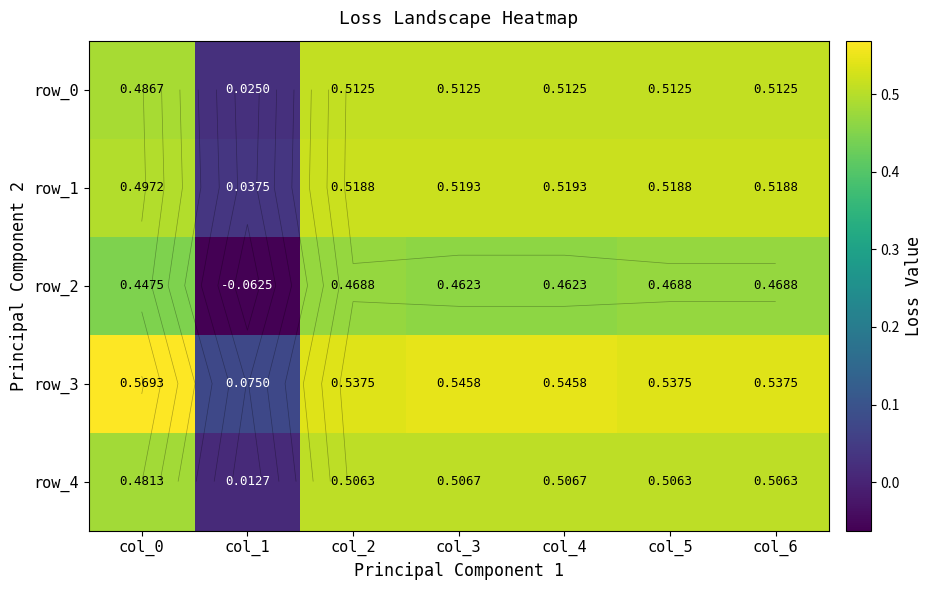

Which series has the largest total across all categories?

row_3